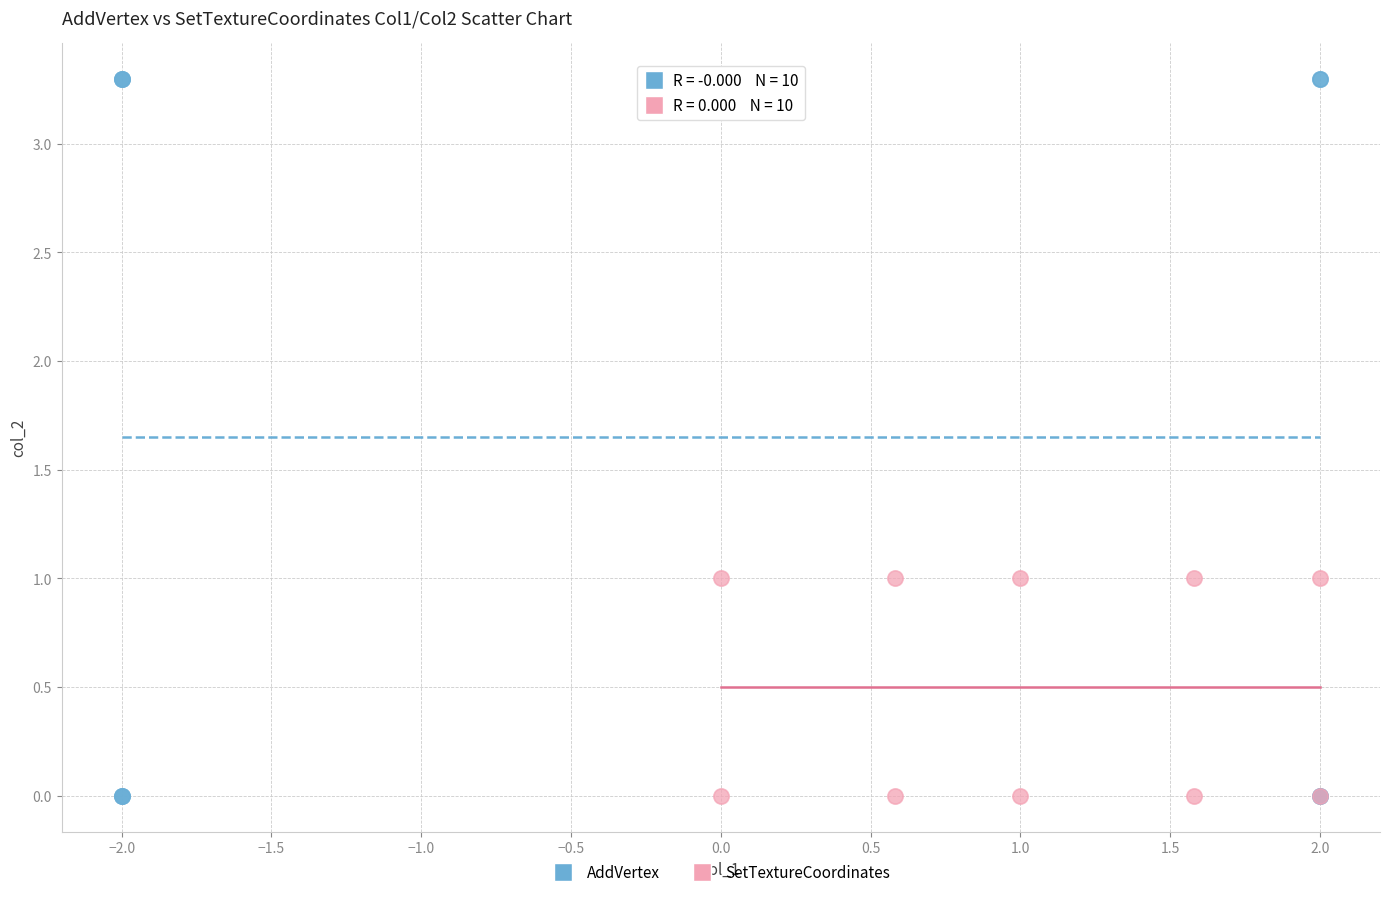

Which series contains the highest Y value?

AddVertex